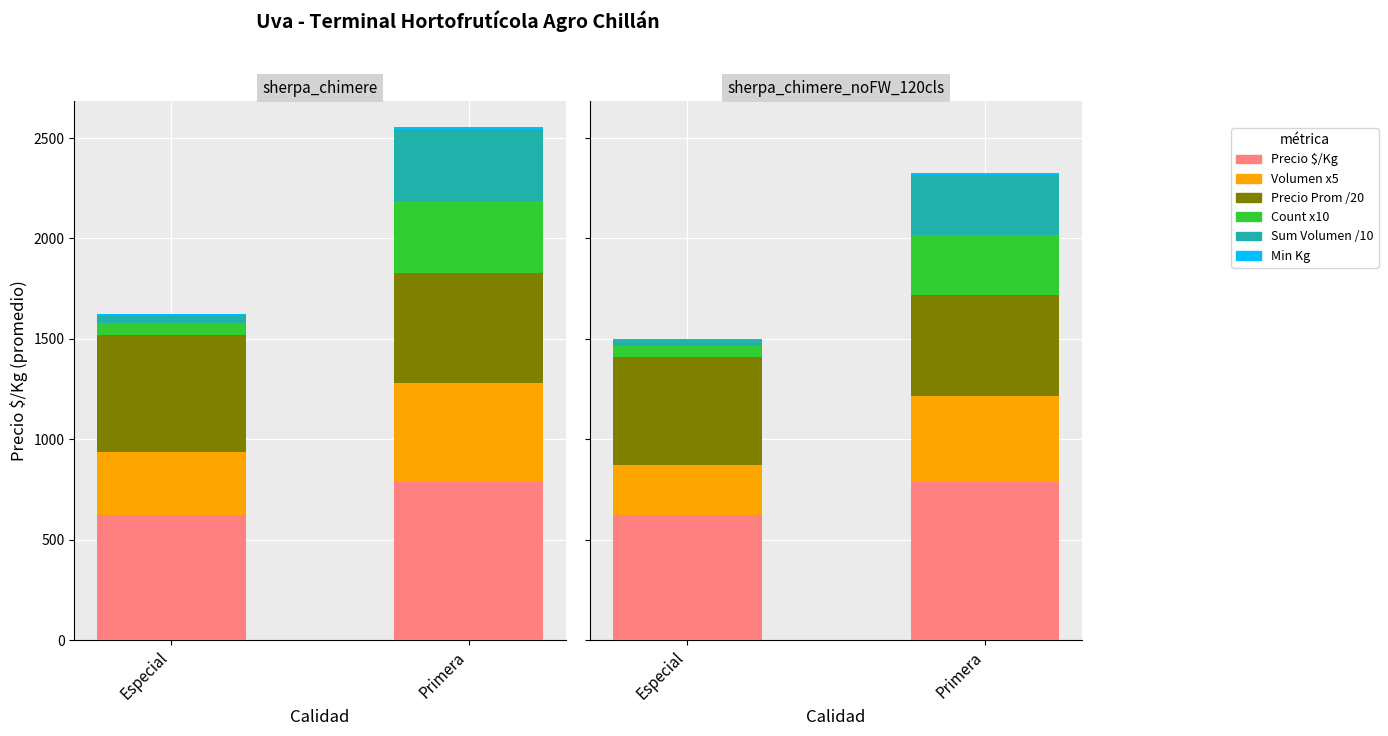

Rank the series by their maximum value, from lowest to highest.

Min Kg, Count x10, Sum Volumen /10, Volumen x5, Precio Prom /20, Precio $/Kg